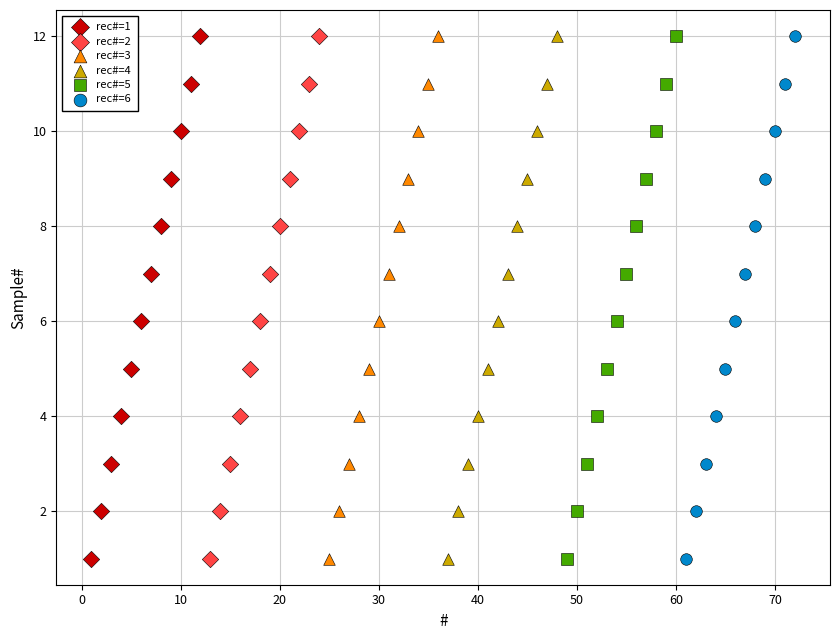

What are all the series names shown in the legend?

rec#=1, rec#=2, rec#=3, rec#=4, rec#=5, rec#=6